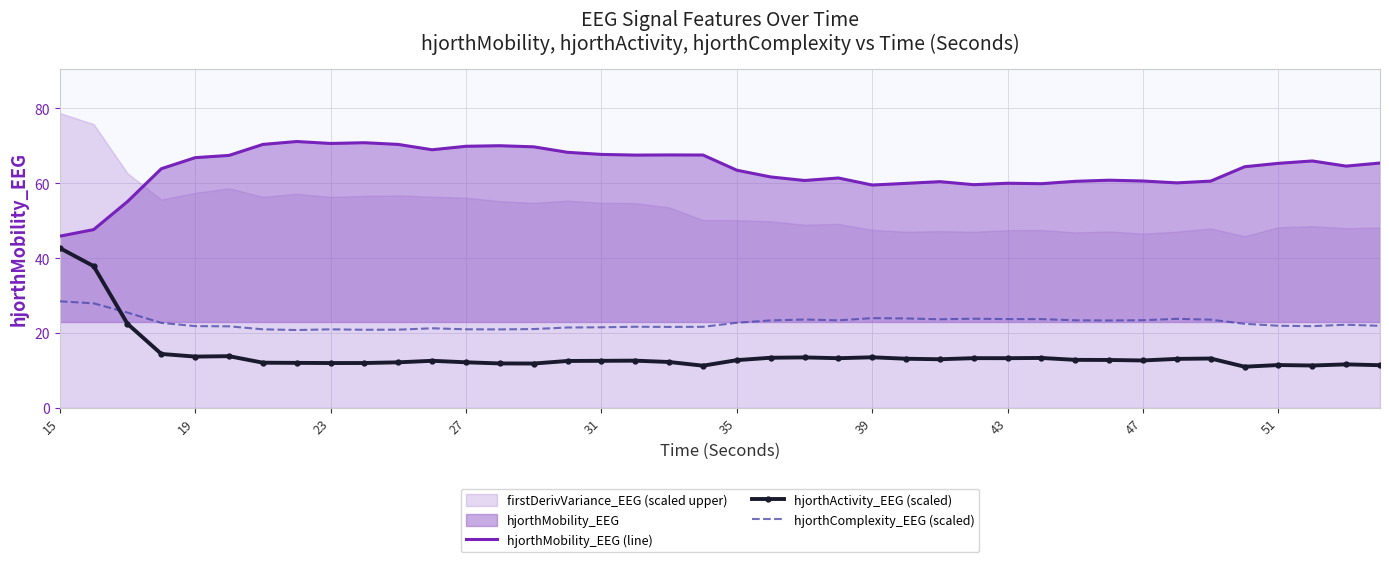

At how many categories does at least one series exceed 31?

40